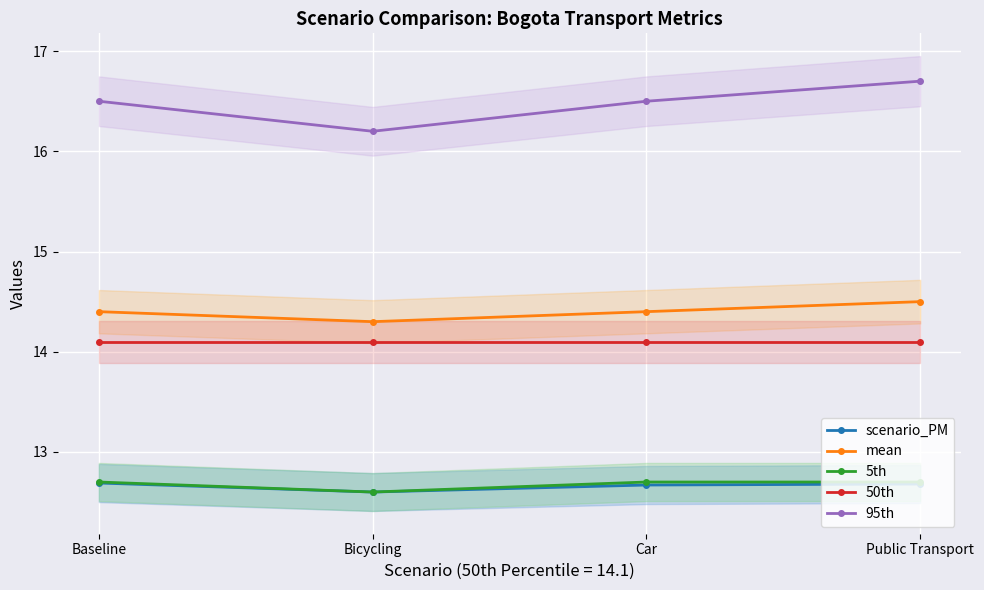

Count the number of data series in this chart.

5